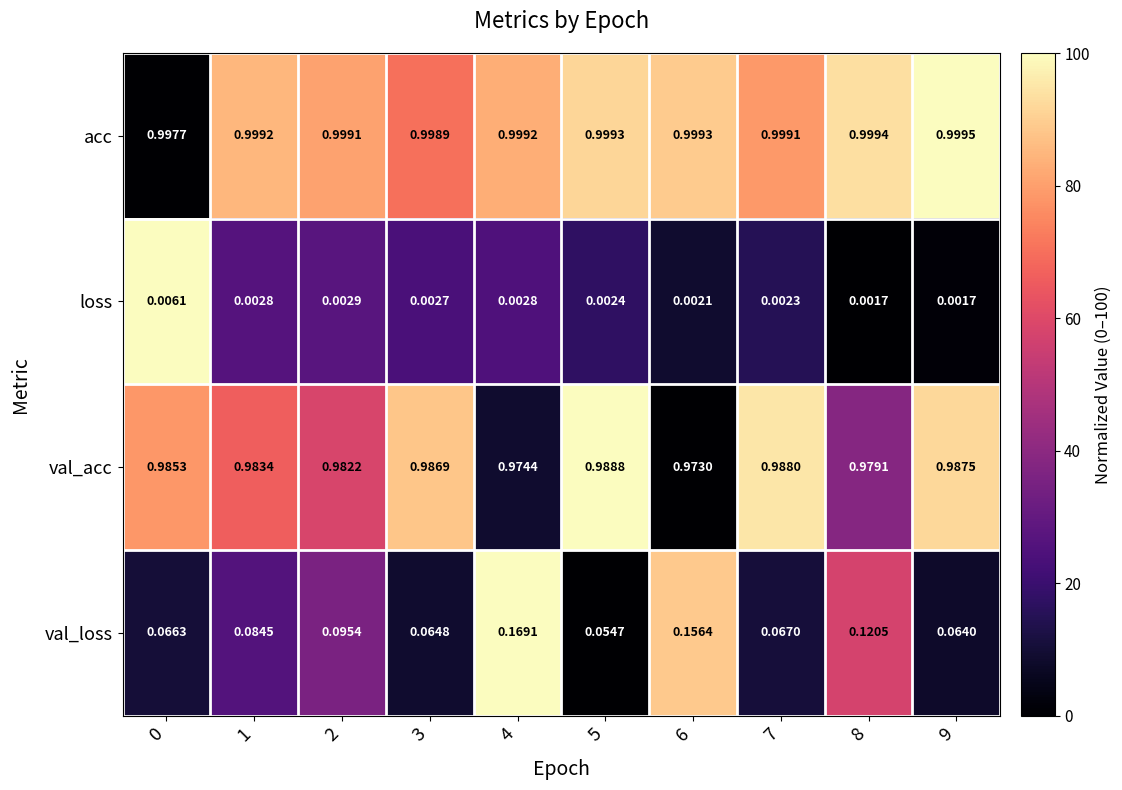

Between 3 and 9, which series saw the biggest shift?

loss